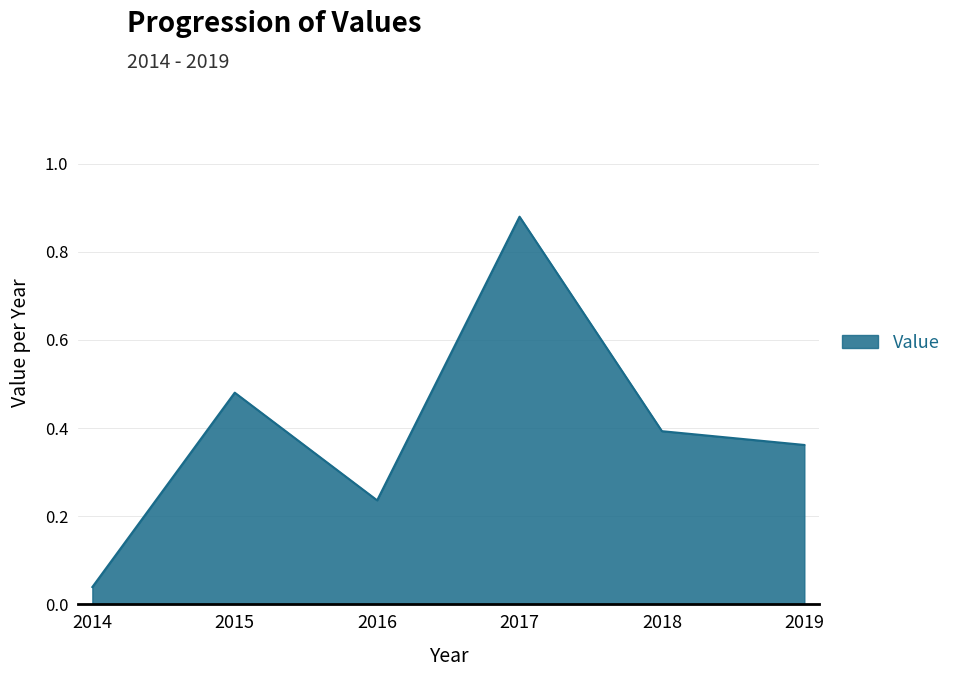

Is it true that the value at 2018 is 0.4?

True